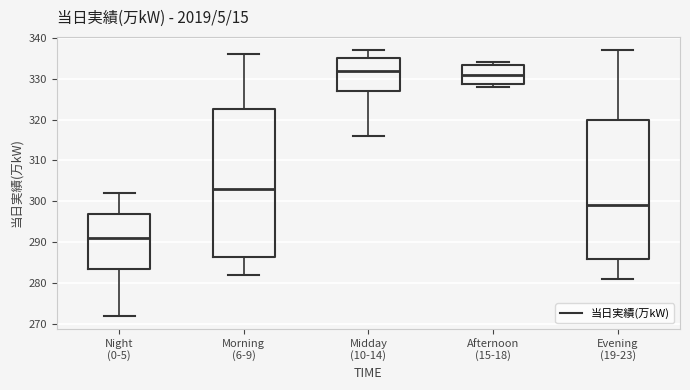

Which box has the highest median line?

Midday (10-14)